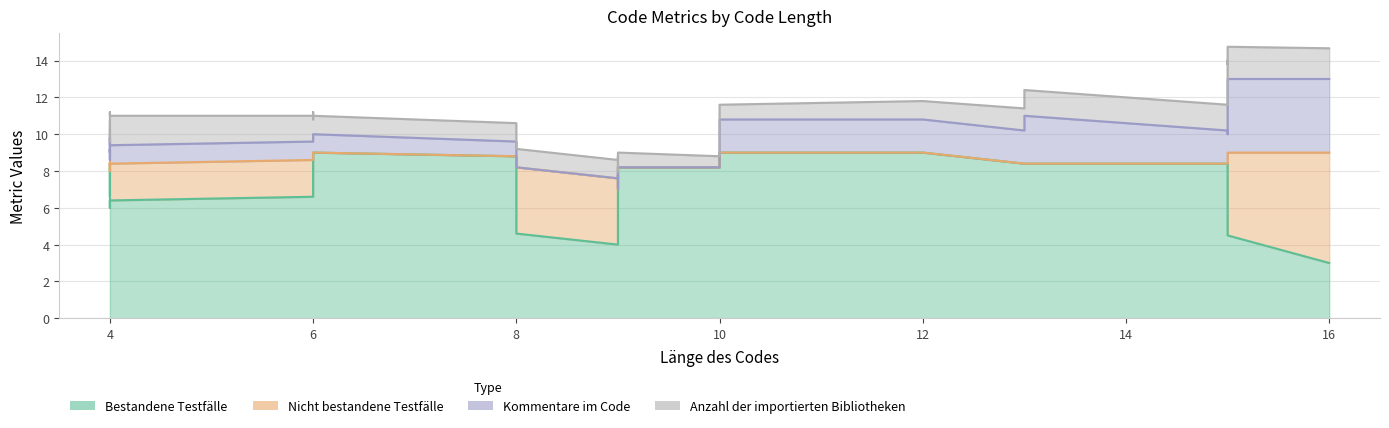

Which series has the largest range (max minus min)?

Bestandene Testfälle